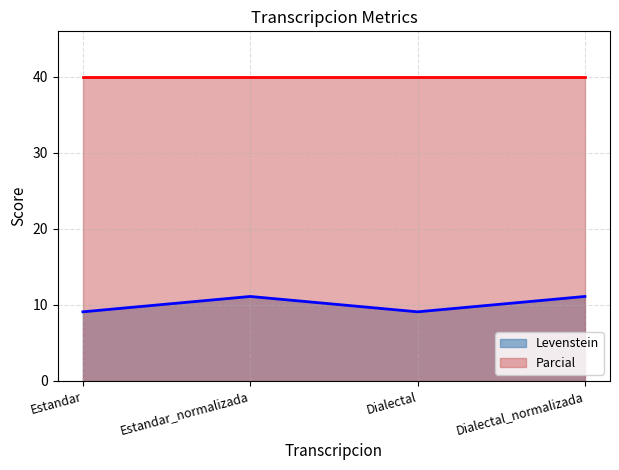

At which label is the value closest to 10?

Estandar